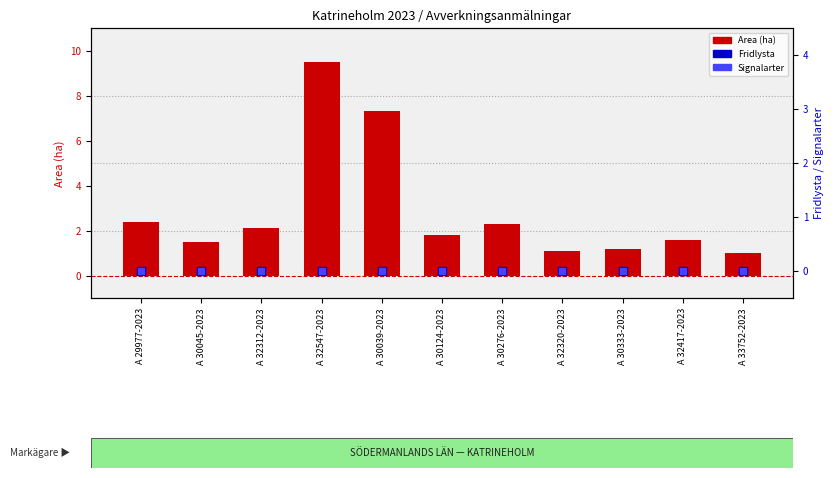

Which series has the largest Y range (max minus min)?

Area (ha)